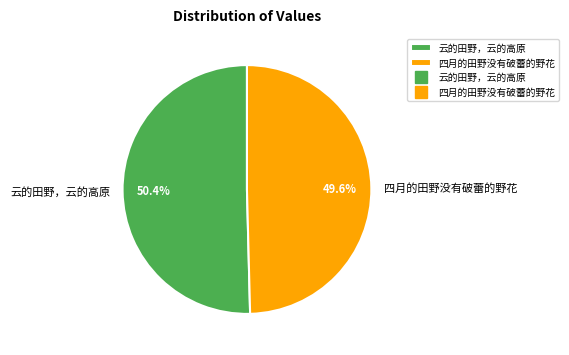

Which category has the smallest portion of the pie?

四月的田野没有破蕾的野花